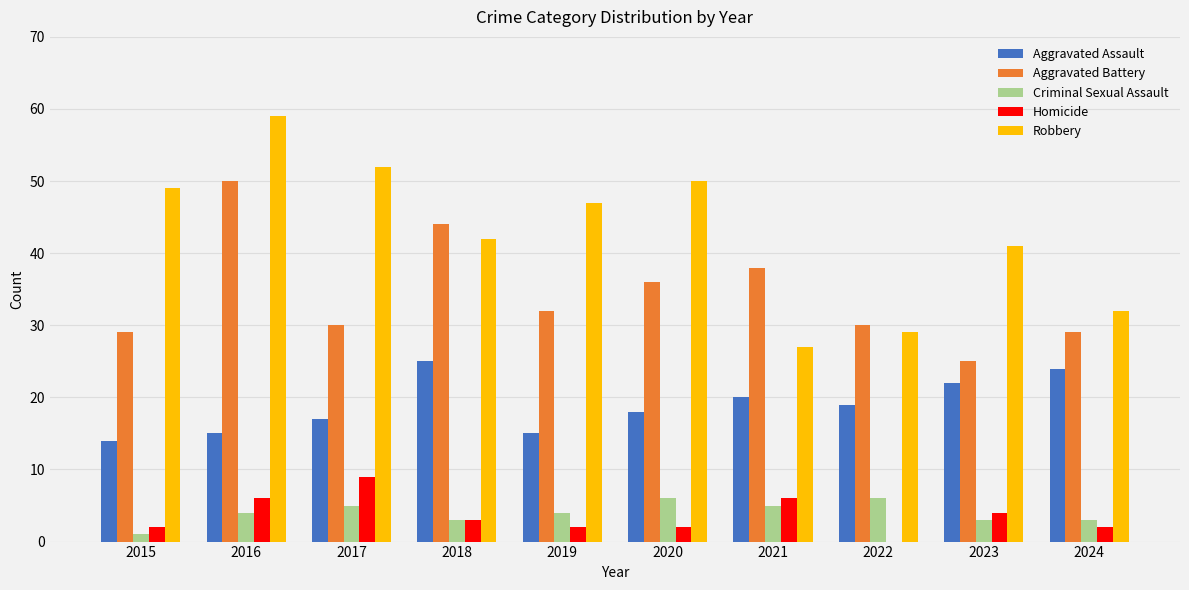

Which category has the highest value across all series?

2016